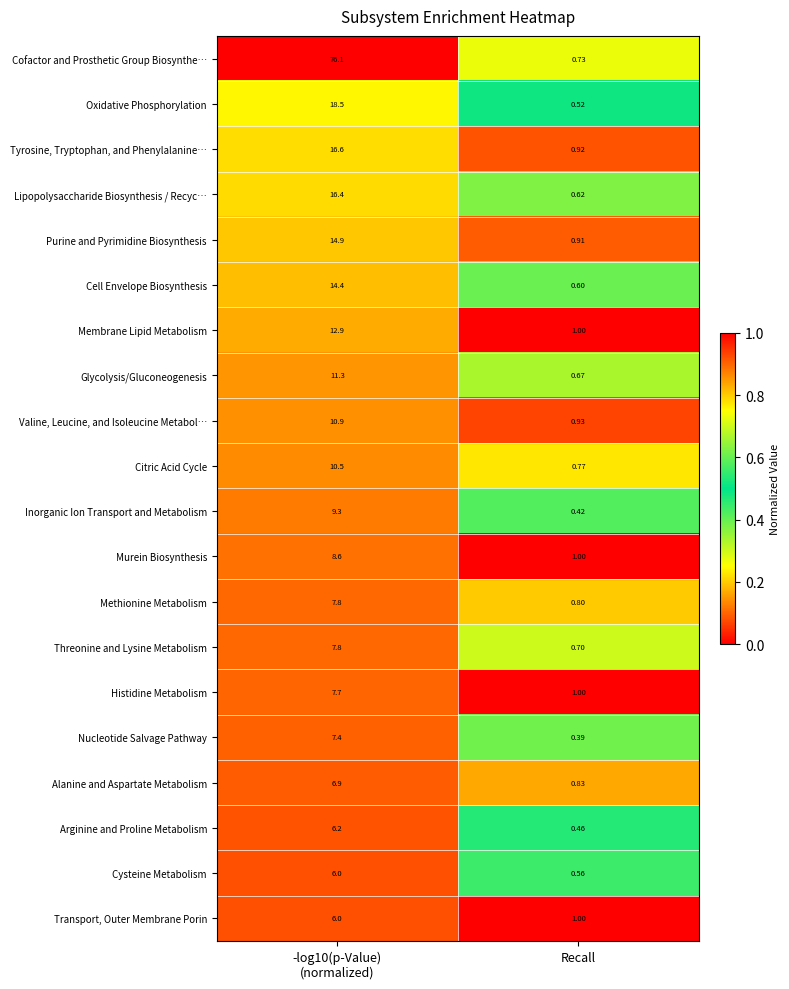

Which series has the largest total across all categories?

Cofactor and Prosthetic Group Biosynthe…